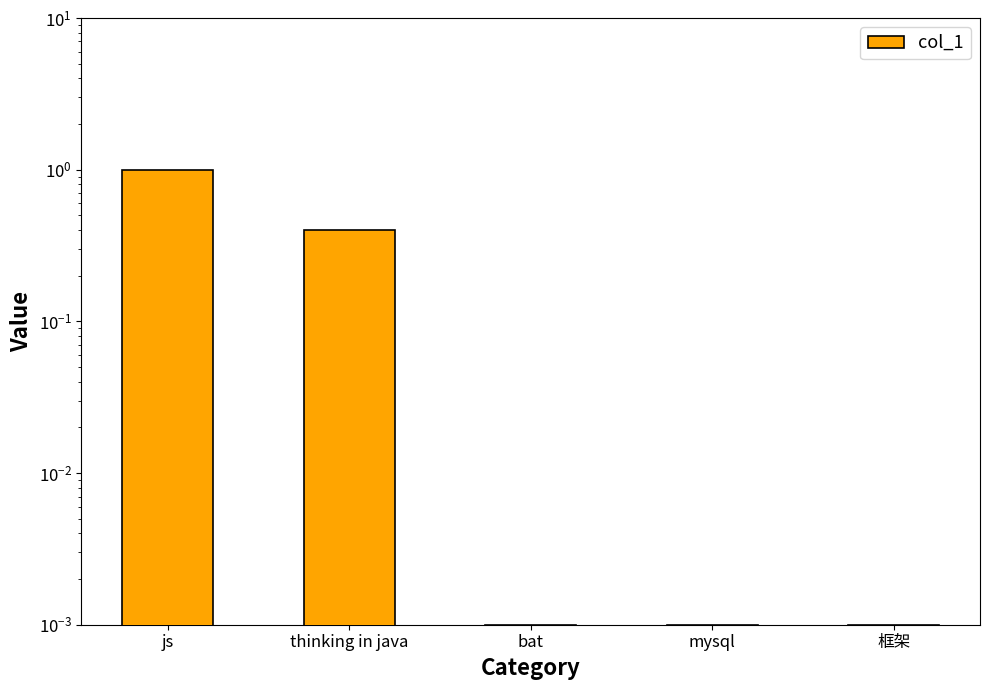

List the labels in order of value, largest first.

js, thinking in java, bat, mysql, 框架